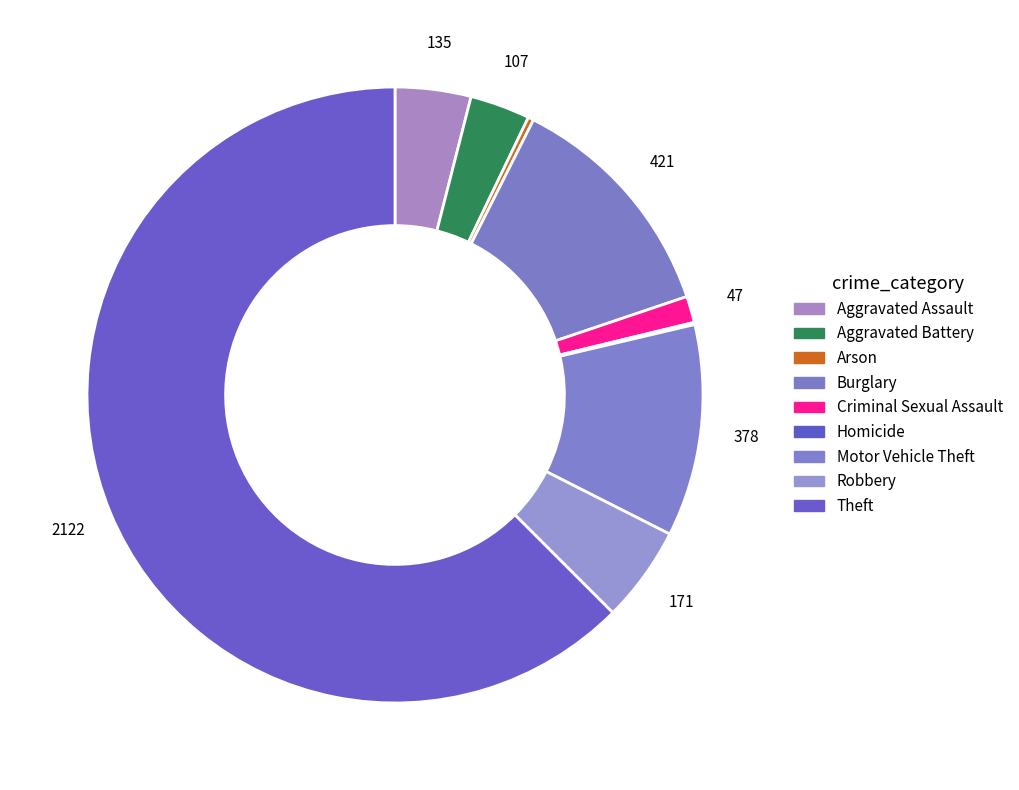

Which slice is the smallest?

Homicide